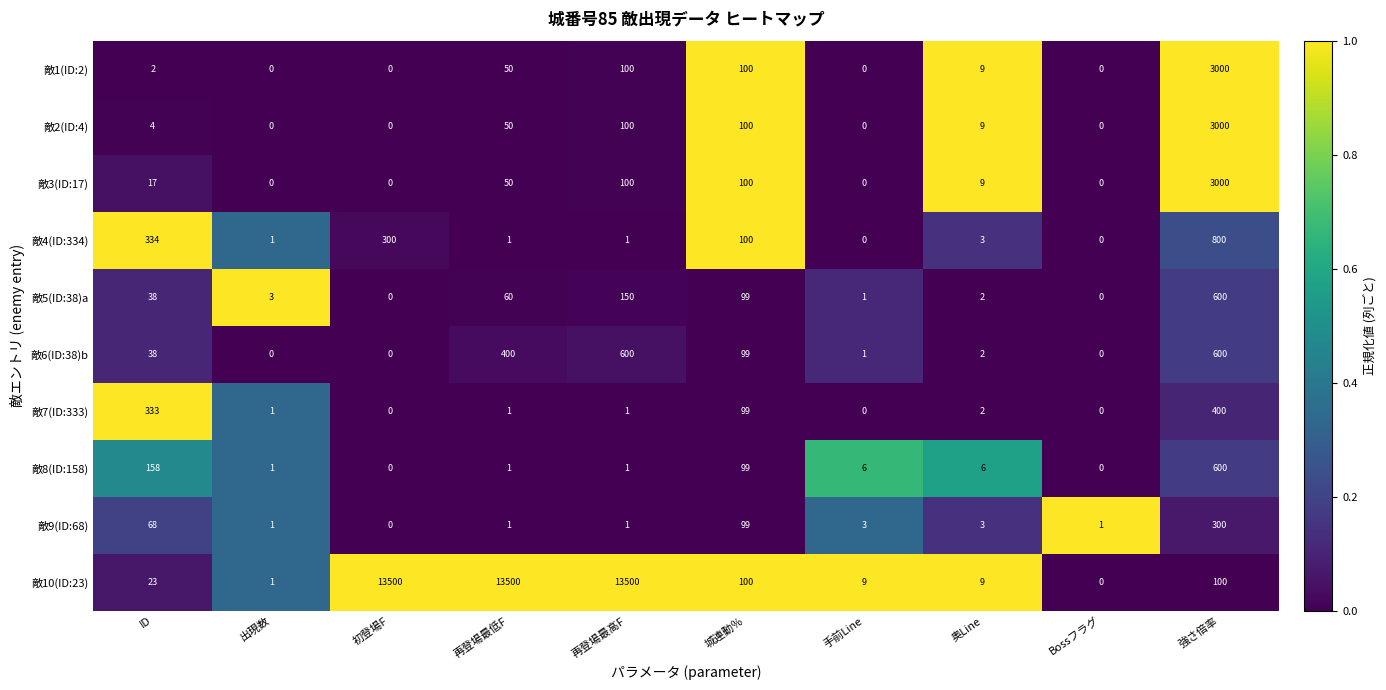

The 敵9(ID:68) series shows 0 at Bossフラグ. True or false?

False